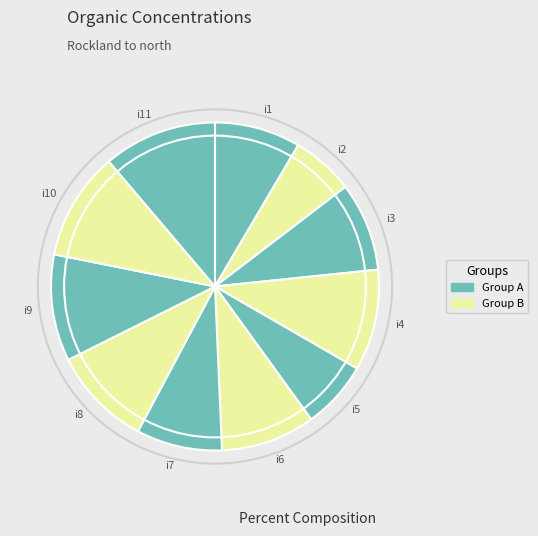

Combined, do i7 and i4 account for over 50%?

No